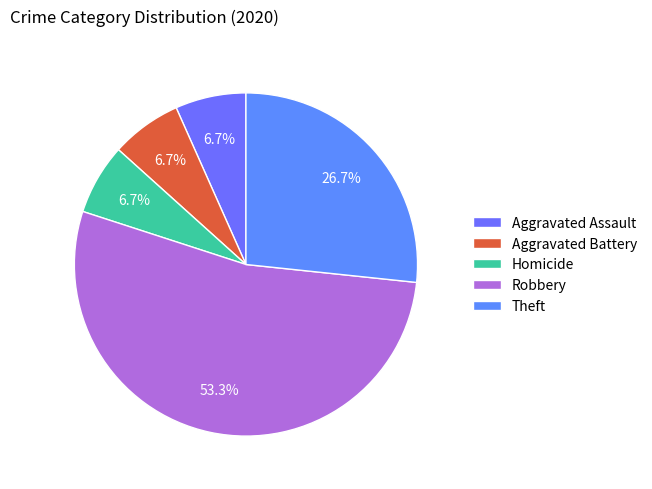

To the nearest percent, what portion does Homicide represent?

7%